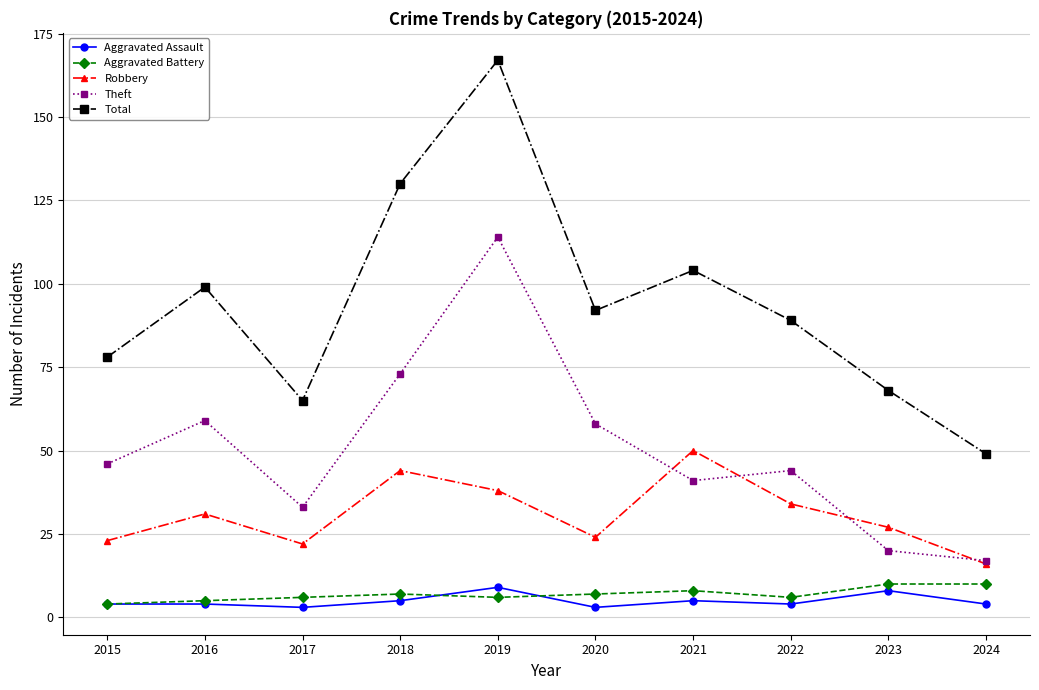

Is it true that Aggravated Battery equals 8 at 2021?

True